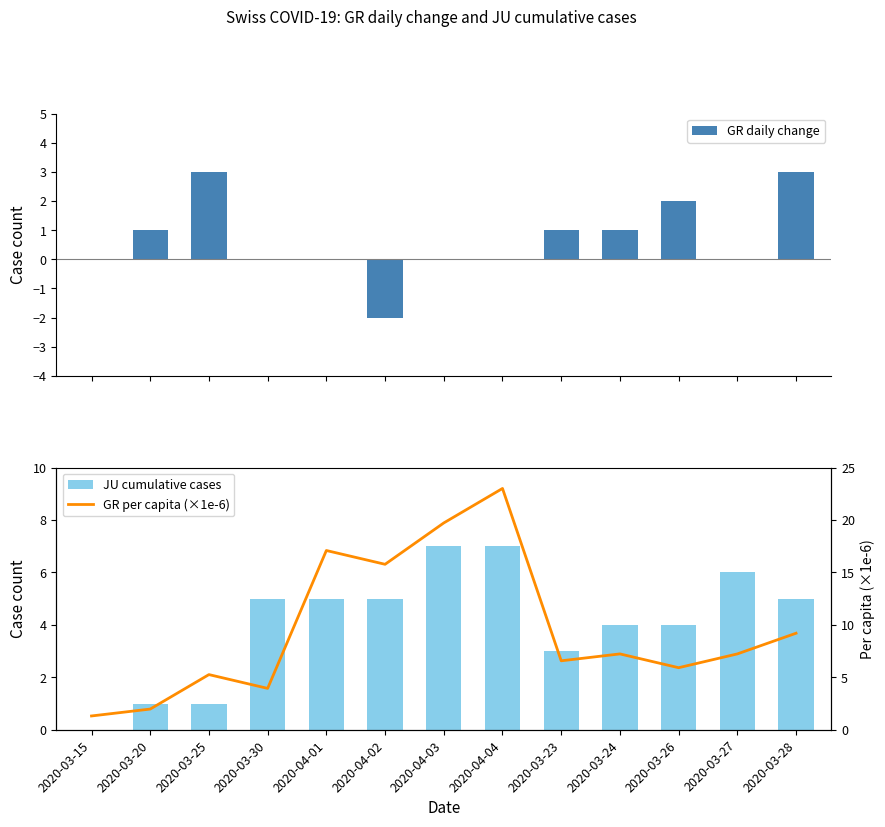

At which category does the chart reach its peak across all series?

2020-04-04